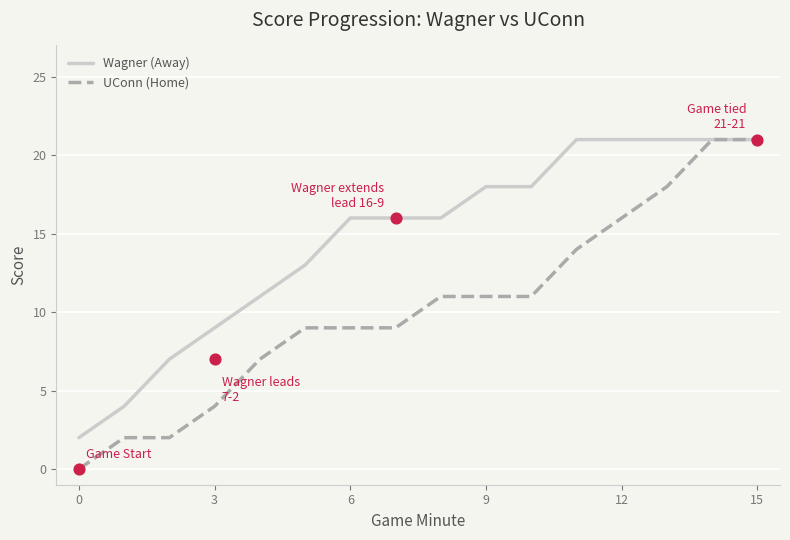

Which series contains the highest Y value?

Wagner (Away)